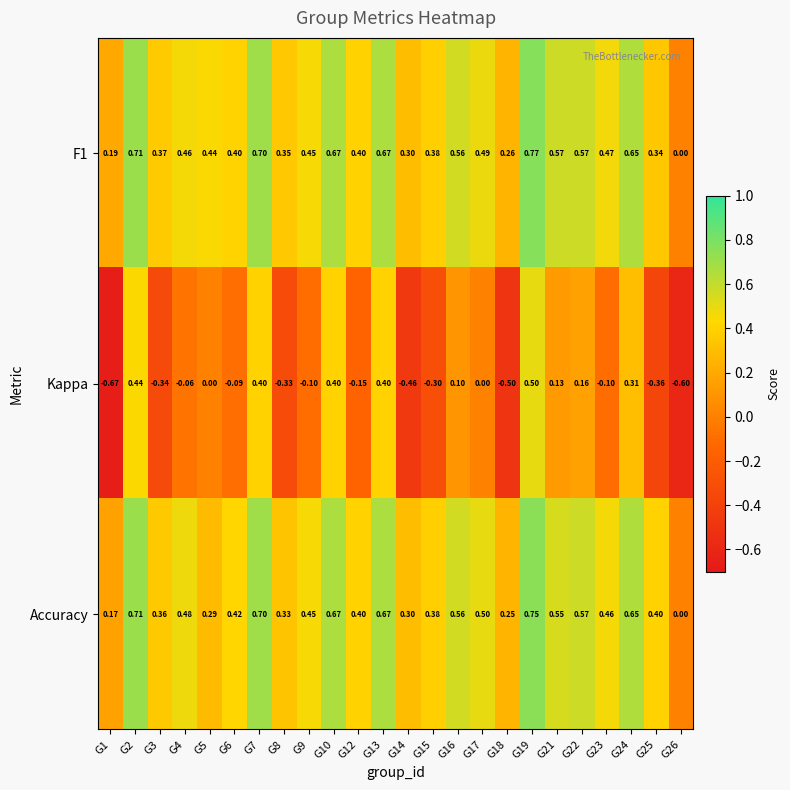

Which series has the largest range (max minus min)?

Kappa